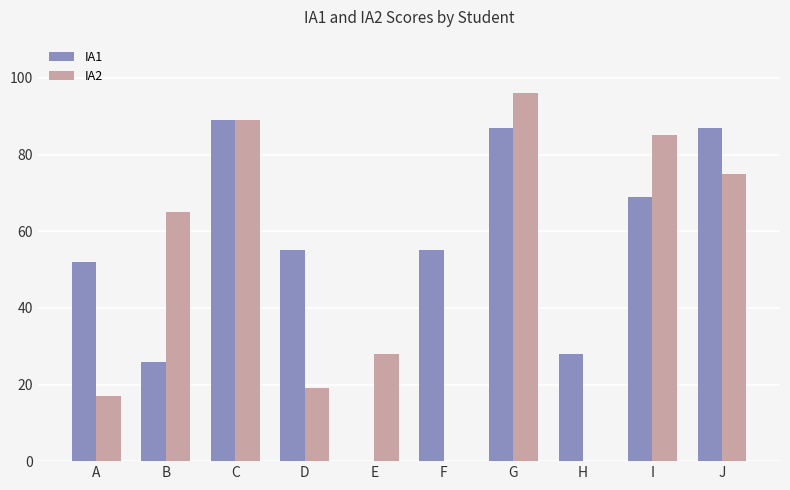

The IA2 series shows 17 at A. True or false?

True